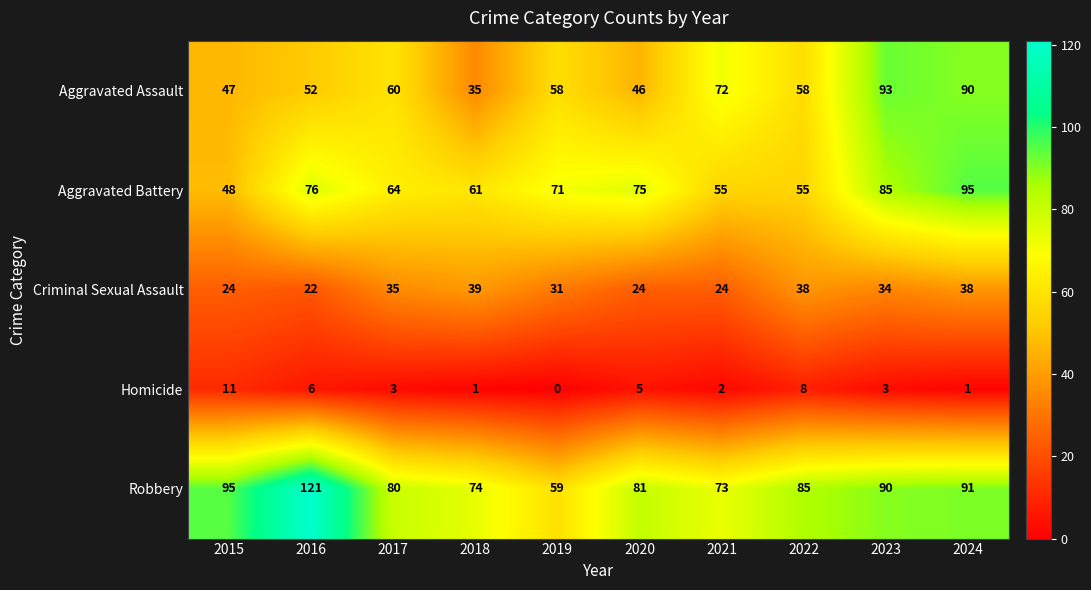

The Aggravated Assault series shows 30 at 2015. True or false?

False